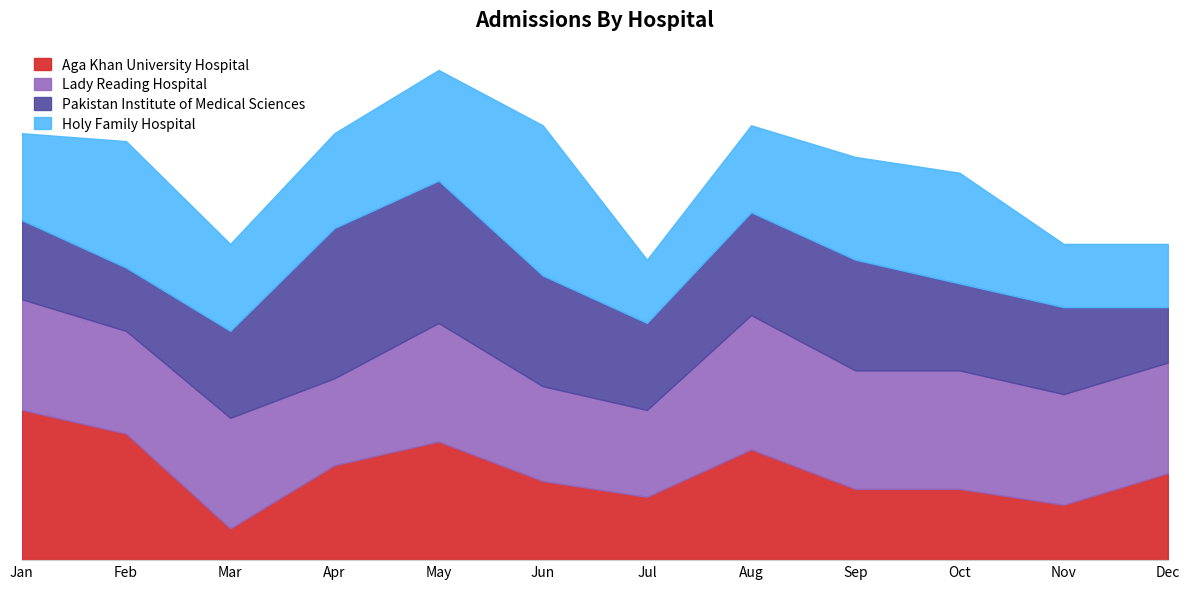

Is it true that Holy Family Hospital equals 4 at Feb?

False